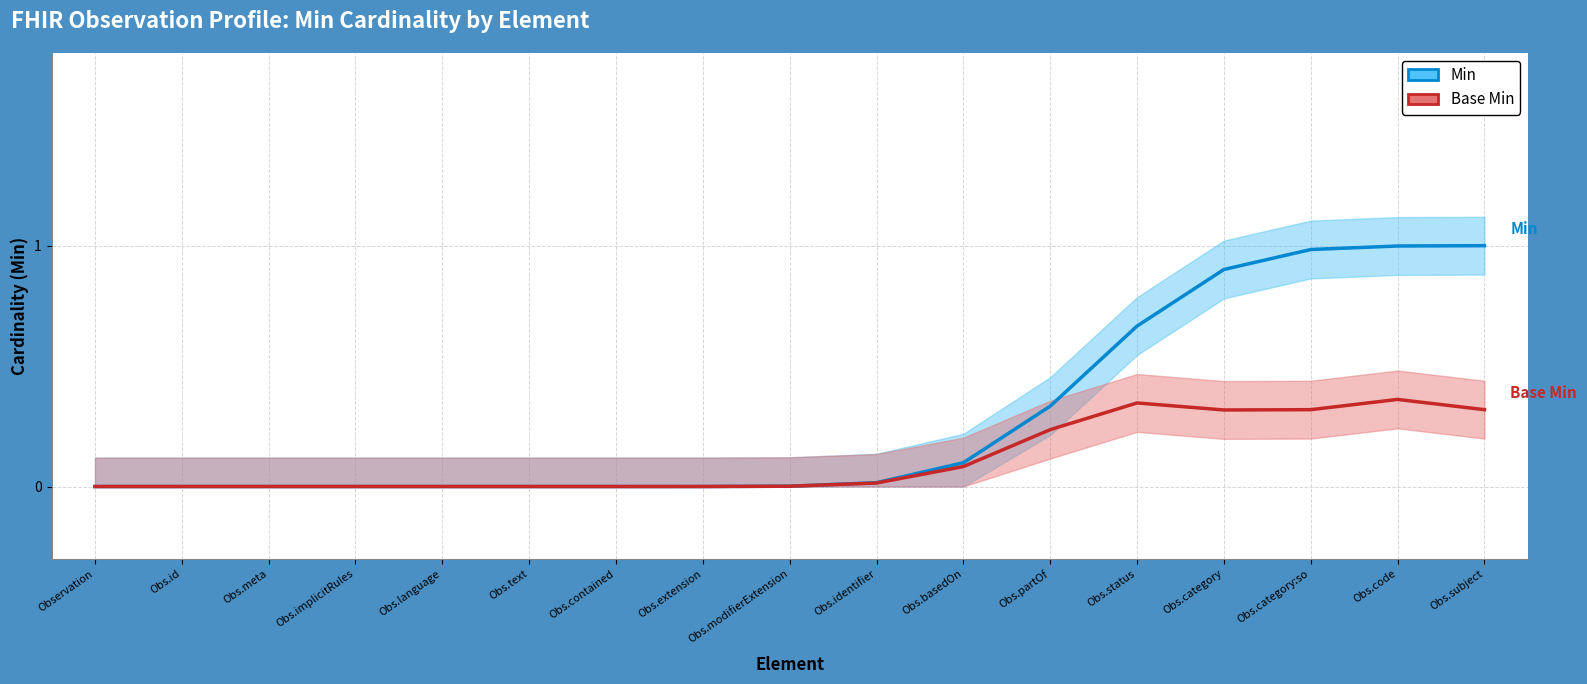

Does the chart have visible grid lines?

Yes